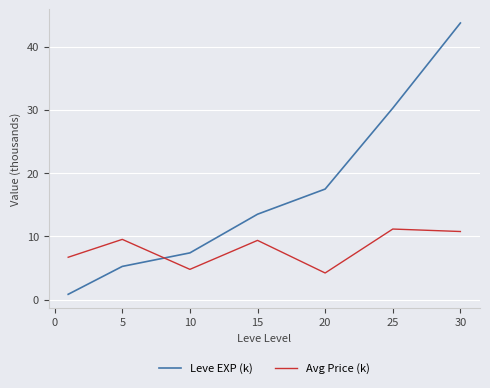

Which series has the widest spread of values?

Leve EXP (k)